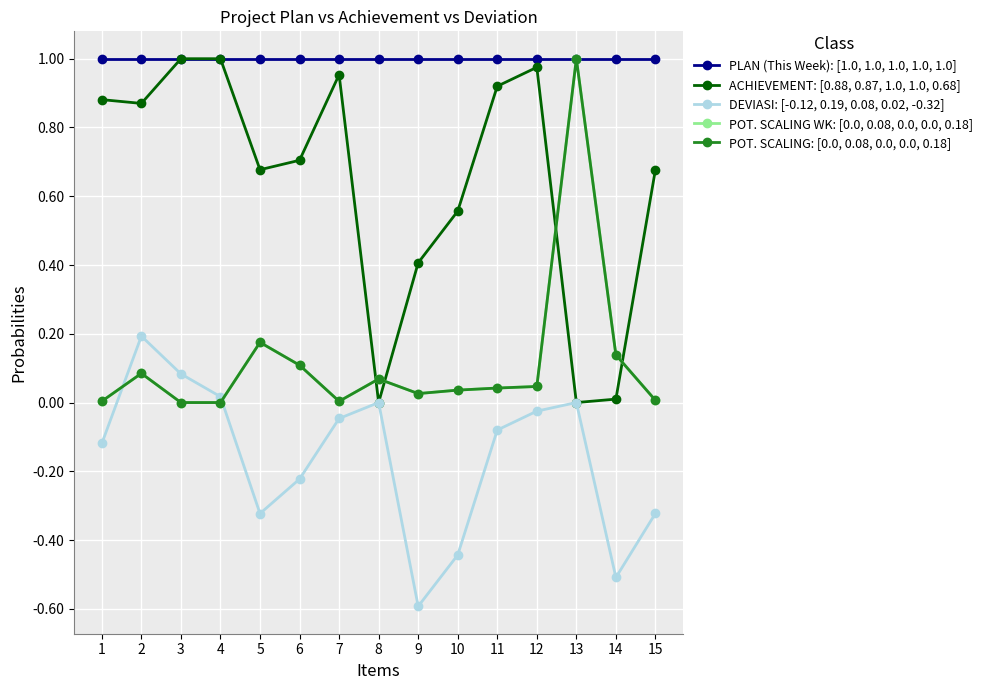

Which series has the largest total across all categories?

PLAN (This Week): [1.0, 1.0, 1.0, 1.0, 1.0]